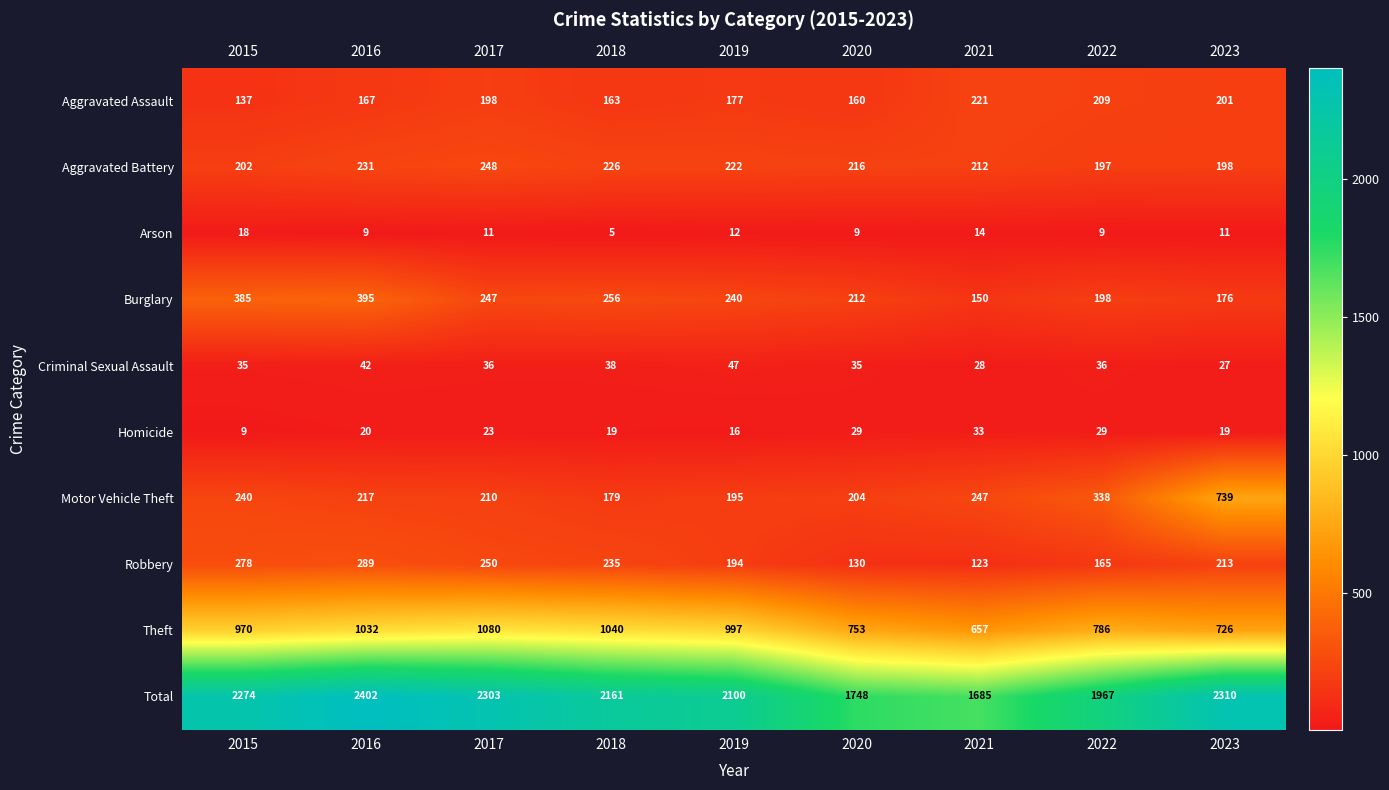

Which series has the largest total across all categories?

Total